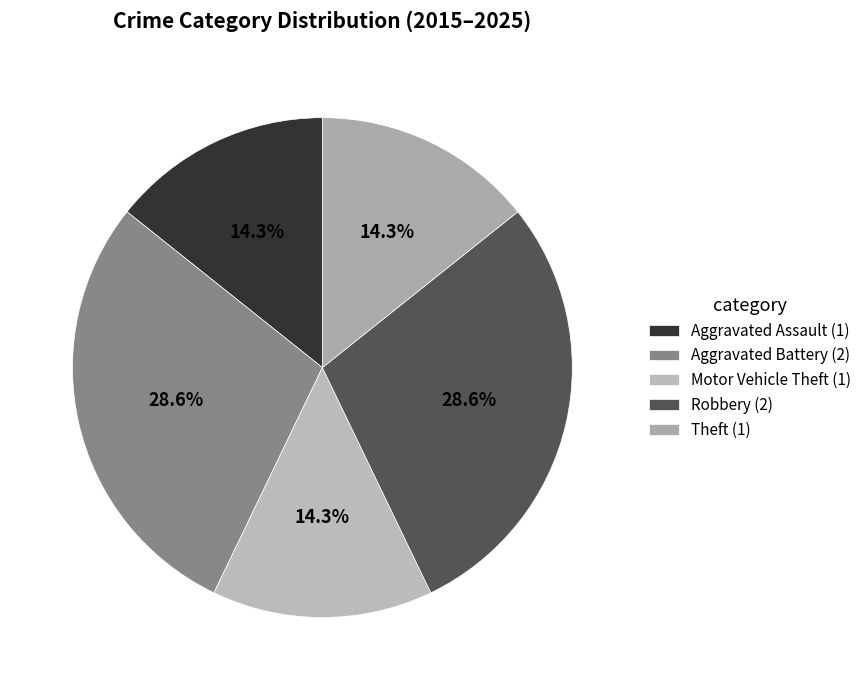

To the nearest percent, what portion does Motor Vehicle Theft represent?

14%